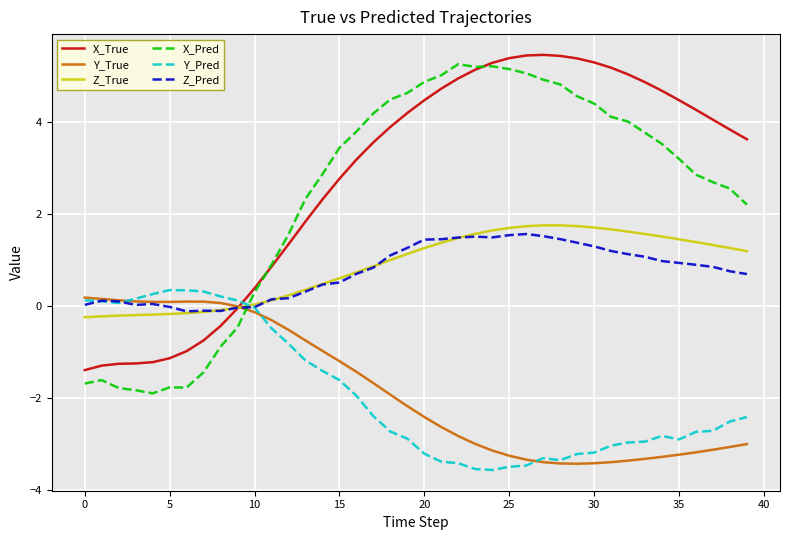

Which series has the largest range (max minus min)?

X_Pred